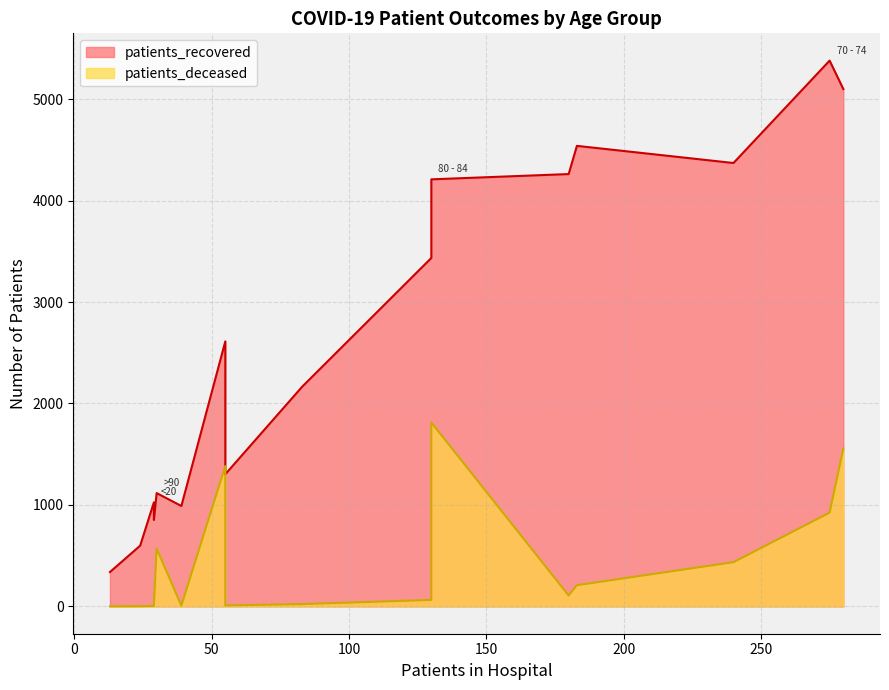

Reading left to right, transcribe all the data shown in this chart.

patients_recovered: 1026	339	599	852	990	1303	2166	3434	4261	4539	4370	5379	5099	4209	2612	1117
patients_deceased: 5	1	2	9	9	10	23	64	108	209	436	924	1556	1813	1383	571